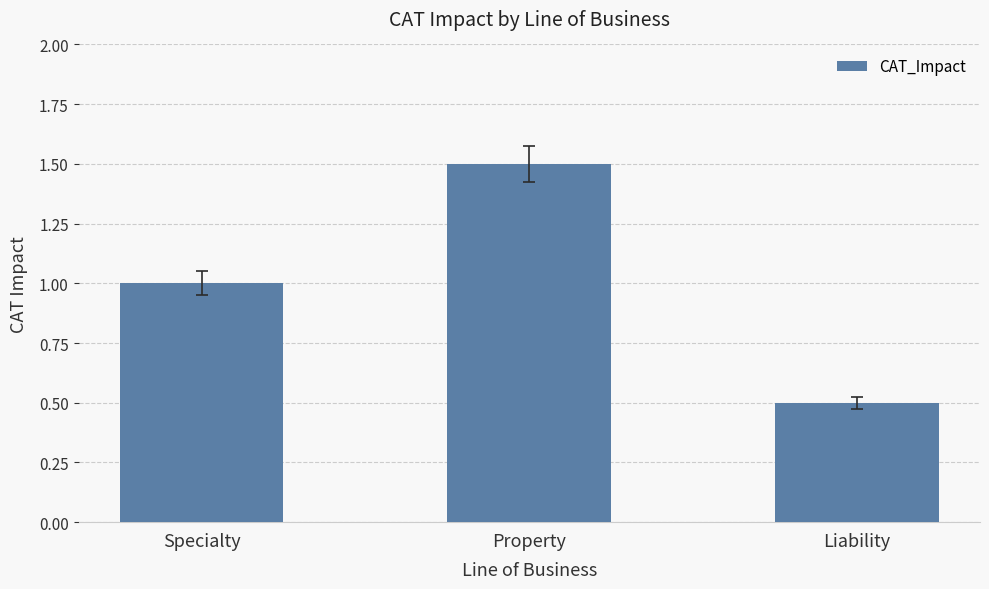

What is the difference between the maximum and minimum values?

1.0